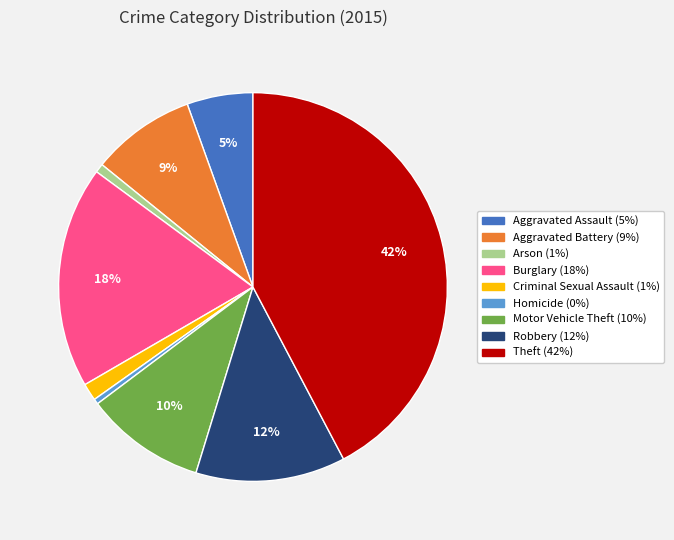

Approximately how many times larger is the value at Aggravated Battery compared to Homicide?

19.9